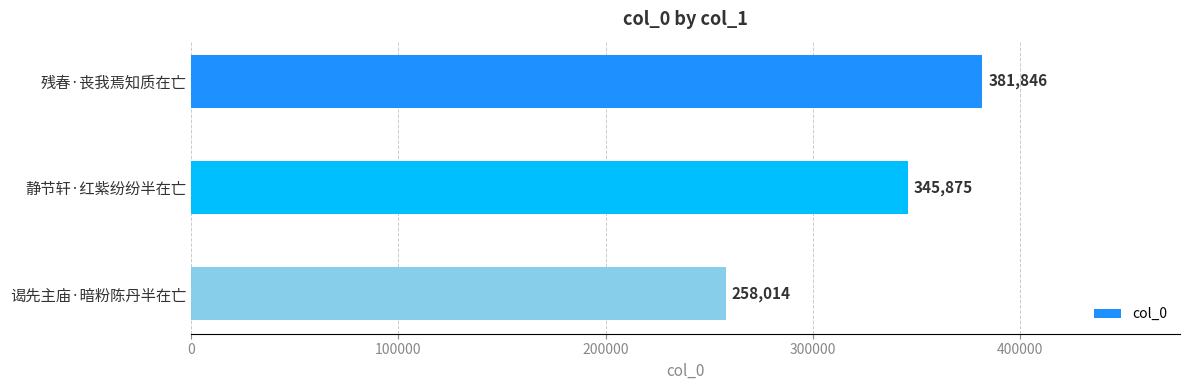

List the labels in order of value, smallest first.

谒先主庙·暗粉陈丹半在亡, 静节轩·红紫纷纷半在亡, 残春·丧我焉知质在亡